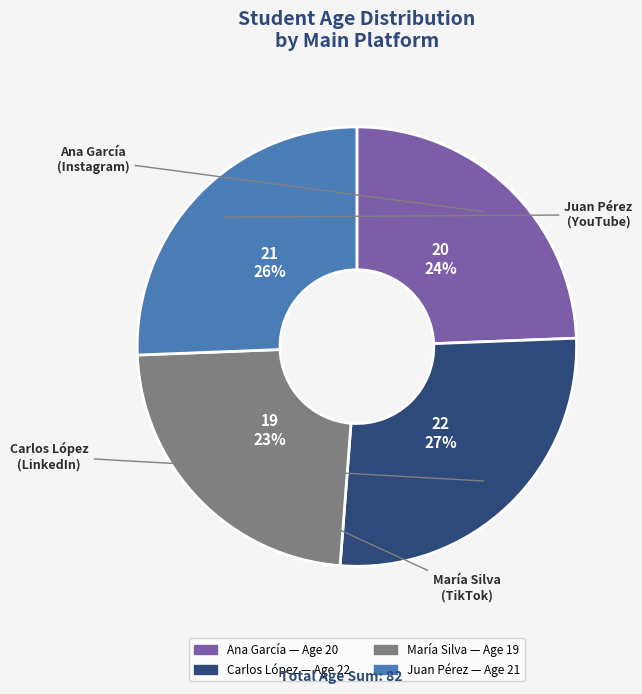

To the nearest percent, what is the average slice percentage?

25%